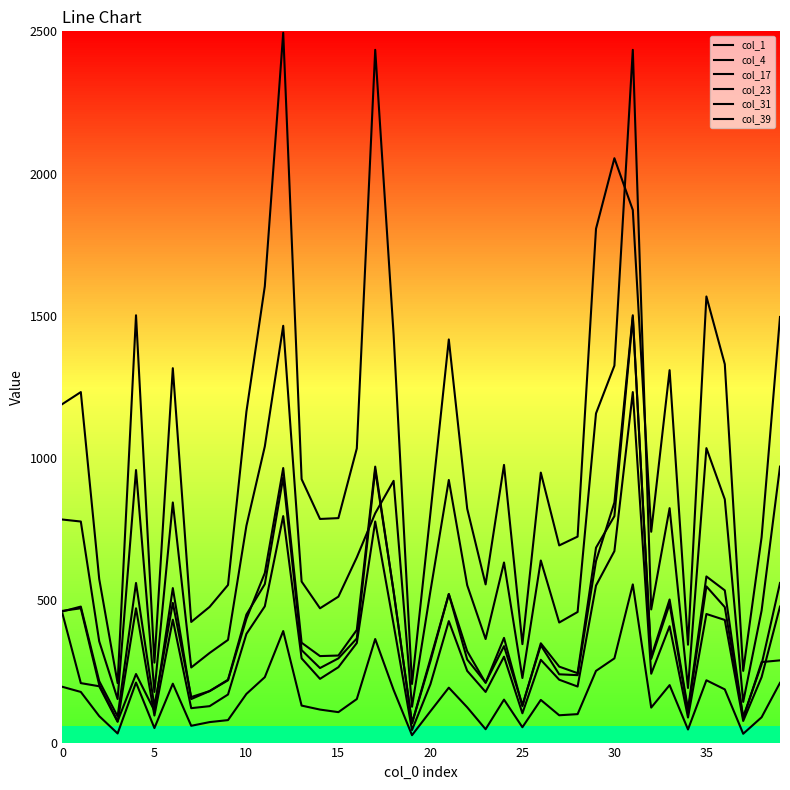

What is the maximum value shown in the chart?

2495